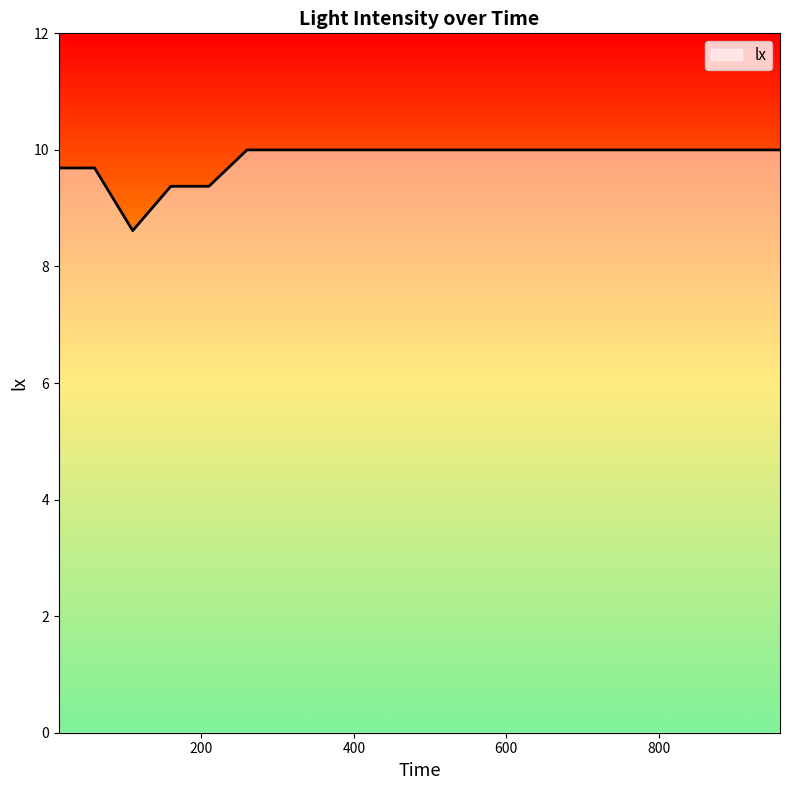

What is the minimum value shown in the chart?

8.6